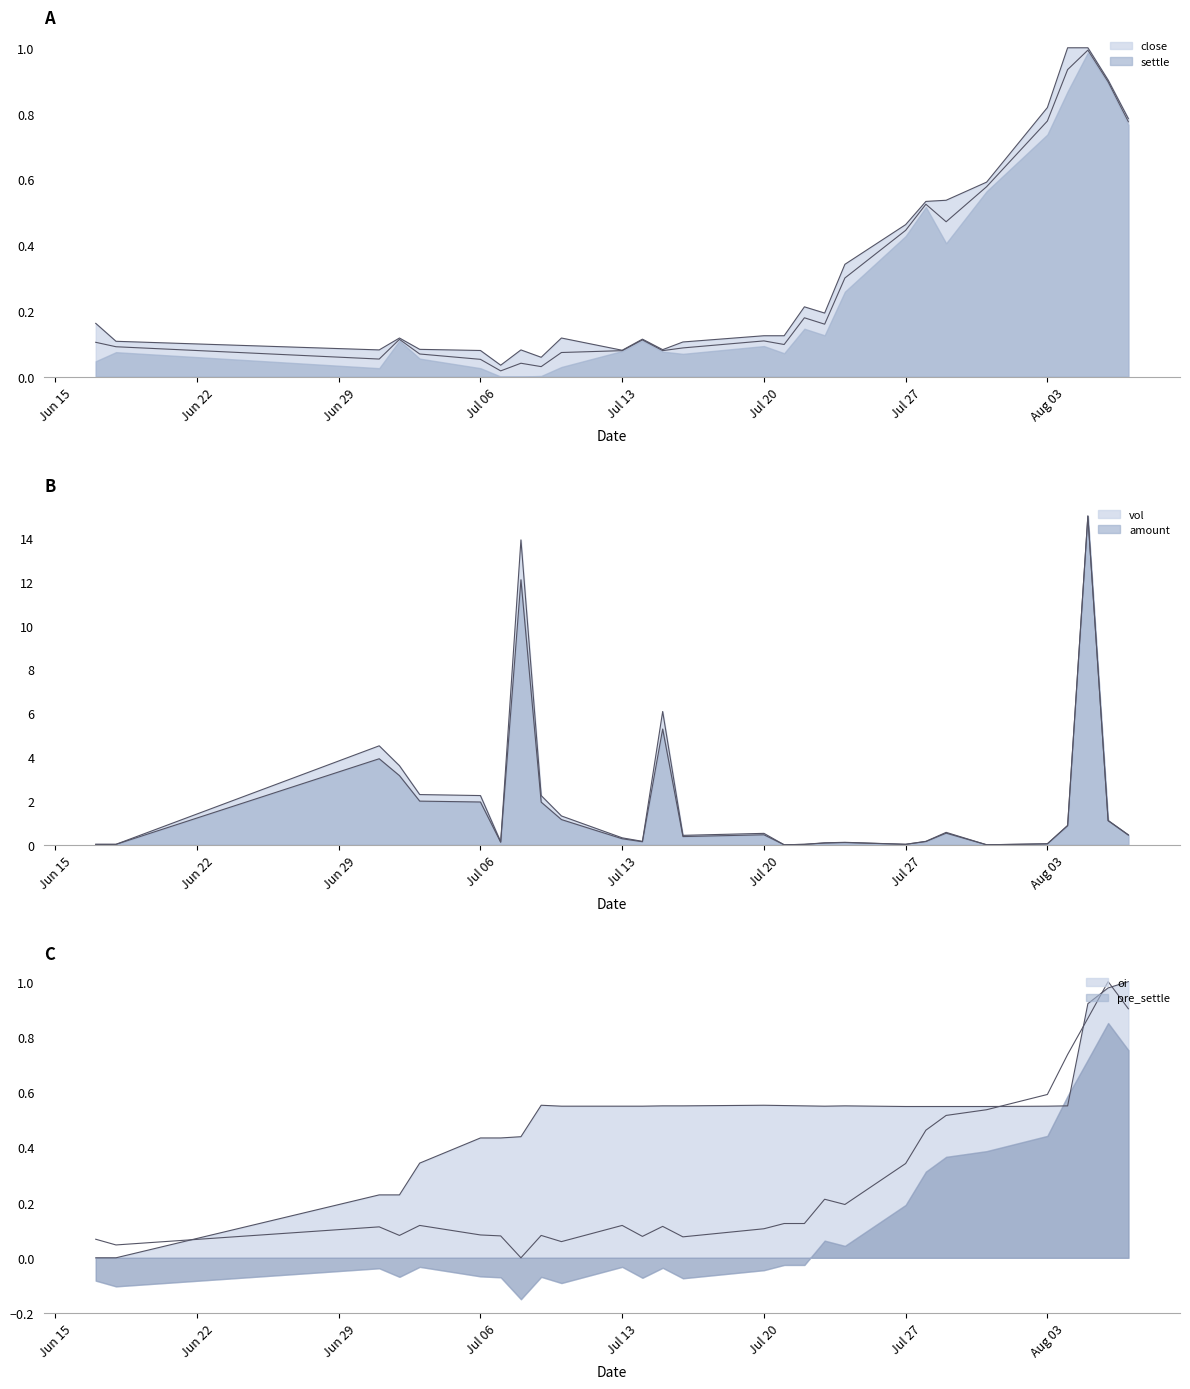

How many interior local peaks does the amount series have?

7